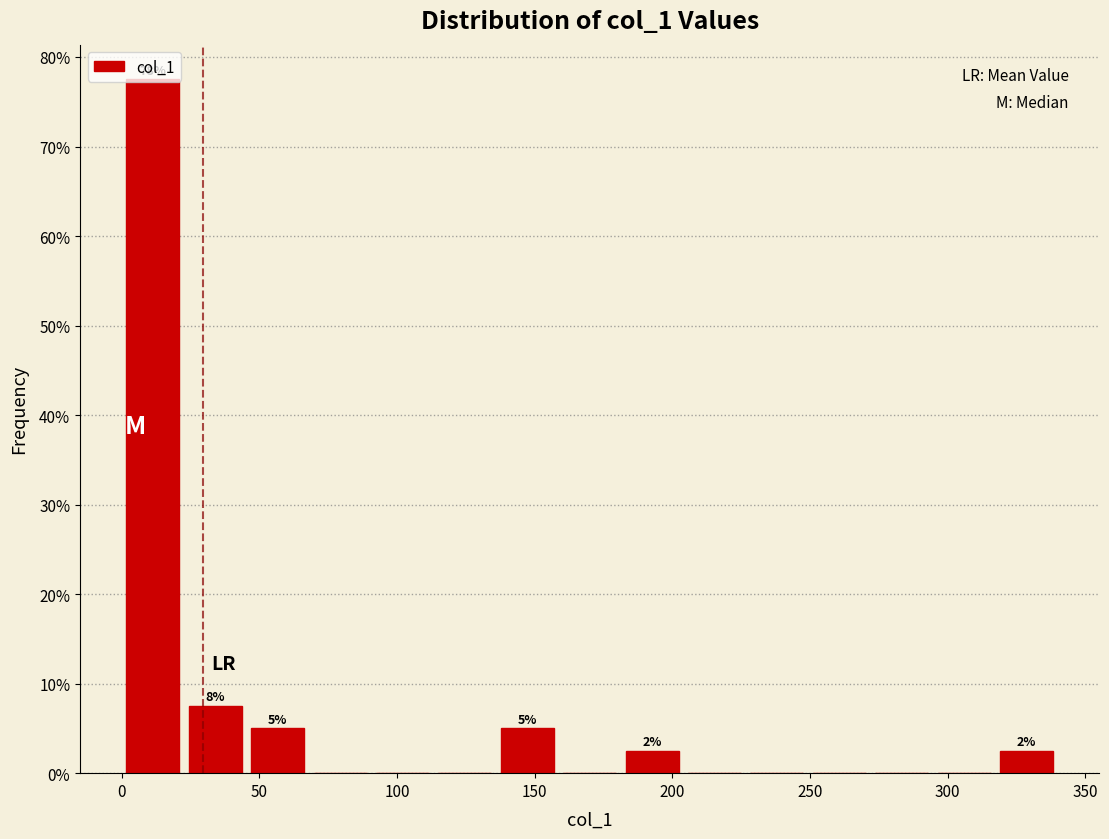

Over which range of the x-axis is the bar tallest?

0 to 25